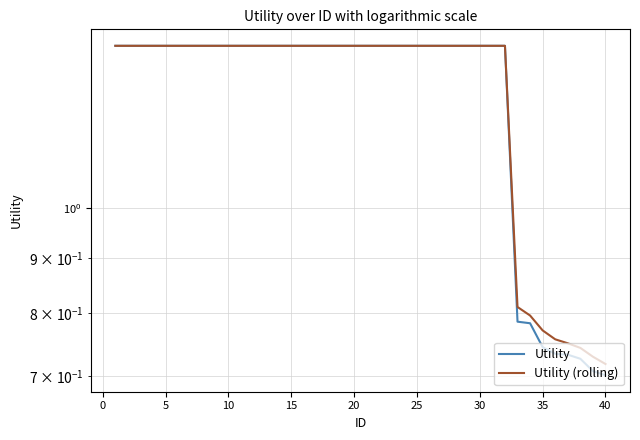

True or false: Utility (rolling) and Utility cross at least once.

False